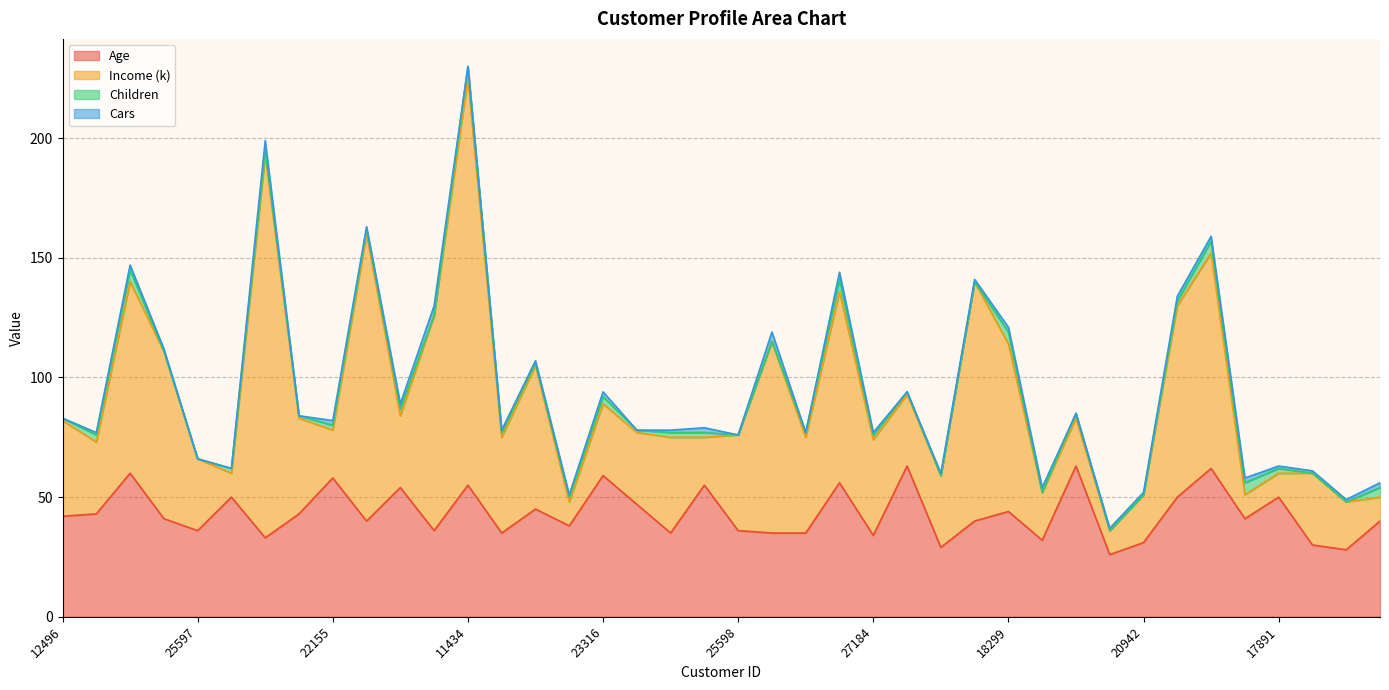

Reading left to right, extract all data points from this chart.

Age: 12496=42	24107=43	14177=60	24381=41	25597=36	13507=50	27974=33	19364=43	22155=58	19280=40	22173=54	12697=36	11434=55	25323=35	23542=45	20870=38	23316=59	12610=47	27183=35	25940=55	25598=36	21564=35	19193=35	26412=56	27184=34	12590=63	17841=29	18283=40	18299=44	16466=32	19273=63	22400=26	20942=31	18484=50	12291=62	28380=41	17891=50	27832=30	26863=28	16259=40
Income (k): 12496=40	24107=30	14177=80	24381=70	25597=30	13507=10	27974=160	19364=40	22155=20	19280=120	22173=30	12697=90	11434=170	25323=40	23542=60	20870=10	23316=30	12610=30	27183=40	25940=20	25598=40	21564=80	19193=40	26412=80	27184=40	12590=30	17841=30	18283=100	18299=70	16466=20	19273=20	22400=10	20942=20	18484=80	12291=90	28380=10	17891=10	27832=30	26863=20	16259=10
Children: 12496=1	24107=3	14177=5	24381=0	25597=0	13507=2	27974=2	19364=1	22155=2	19280=2	22173=3	12697=0	11434=5	25323=2	23542=1	20870=2	23316=3	12610=1	27183=2	25940=2	25598=0	21564=0	19193=2	26412=5	27184=2	12590=1	17841=0	18283=0	18299=5	16466=0	19273=2	22400=0	20942=0	18484=2	12291=5	28380=5	17891=2	27832=0	26863=0	16259=4
Cars: 12496=0	24107=1	14177=2	24381=1	25597=0	13507=0	27974=4	19364=0	22155=2	19280=1	22173=2	12697=4	11434=0	25323=1	23542=1	20870=1	23316=2	12610=0	27183=1	25940=2	25598=0	21564=4	19193=0	26412=3	27184=1	12590=0	17841=1	18283=1	18299=2	16466=2	19273=0	22400=1	20942=1	18484=2	12291=2	28380=2	17891=1	27832=1	26863=1	16259=2